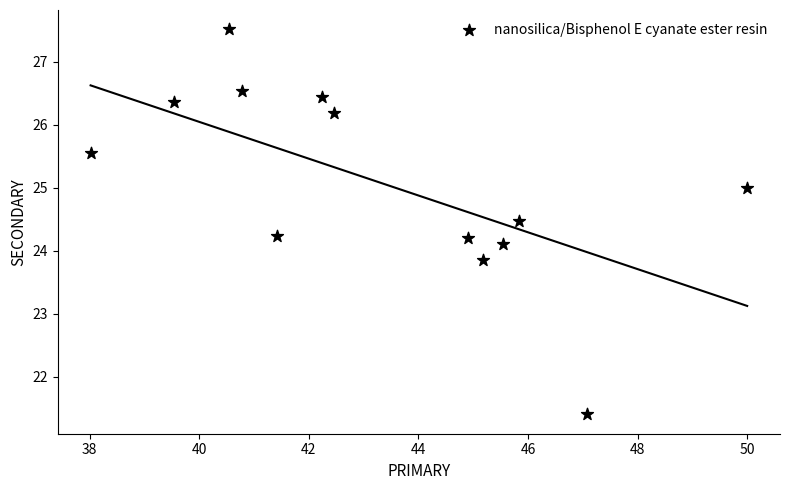

What is the range of Y values (max minus min)?

6.1